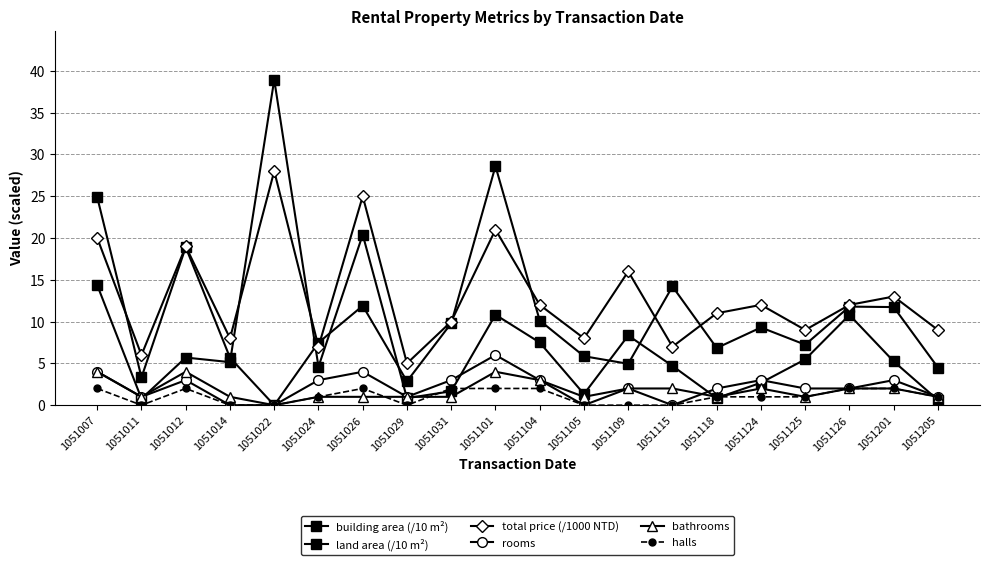

In halls, how many points are higher than both neighbors (excluding endpoints)?

2